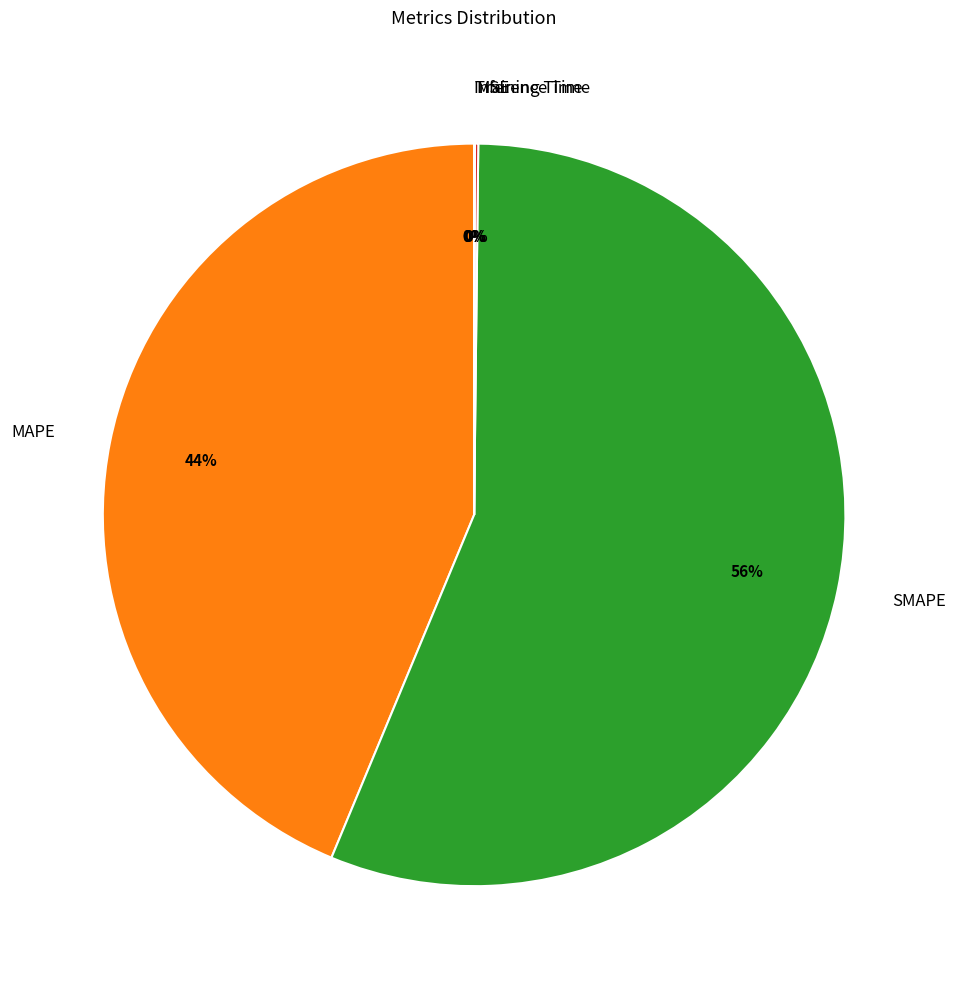

Is there a majority slice in this chart?

Yes